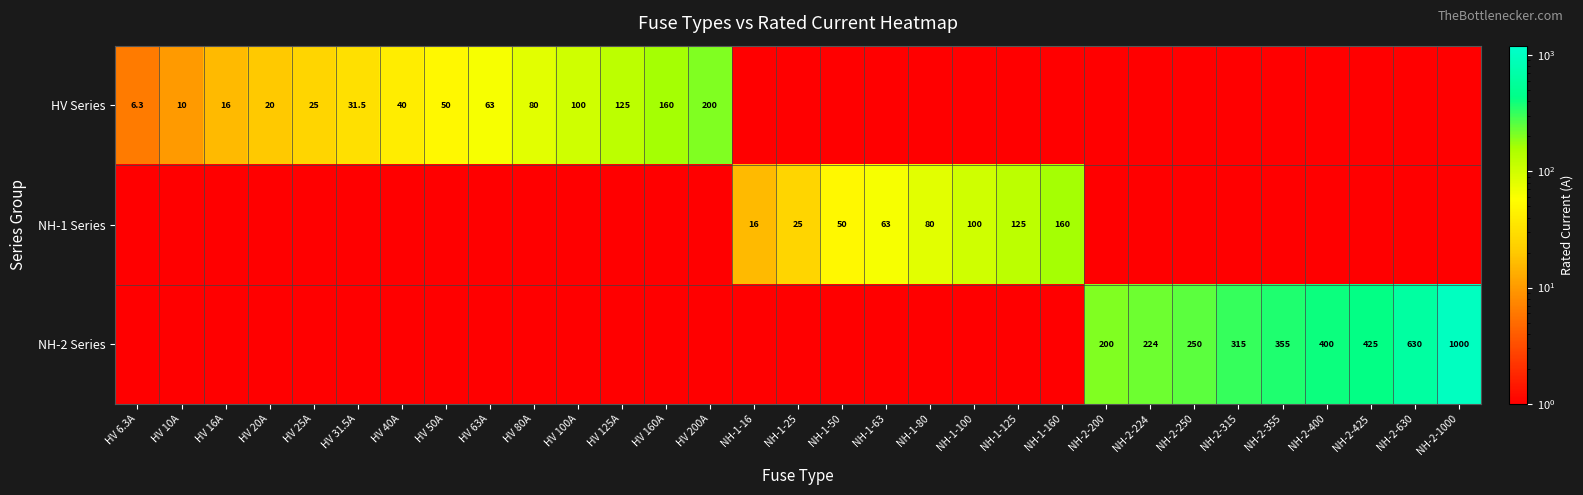

What is the sum of the NH-1 Series values at NH-1-160 and NH-1-100?

260.0